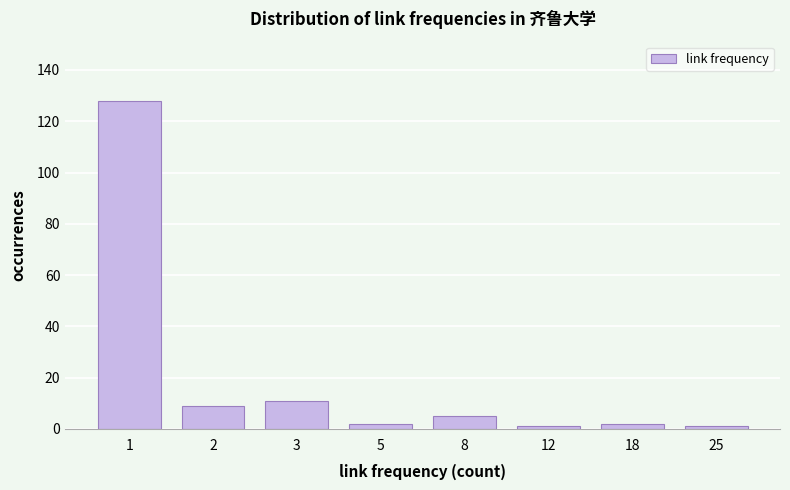

Reading right to left, transcribe all the data shown in this chart.

1	2	1	5	2	11	9	128